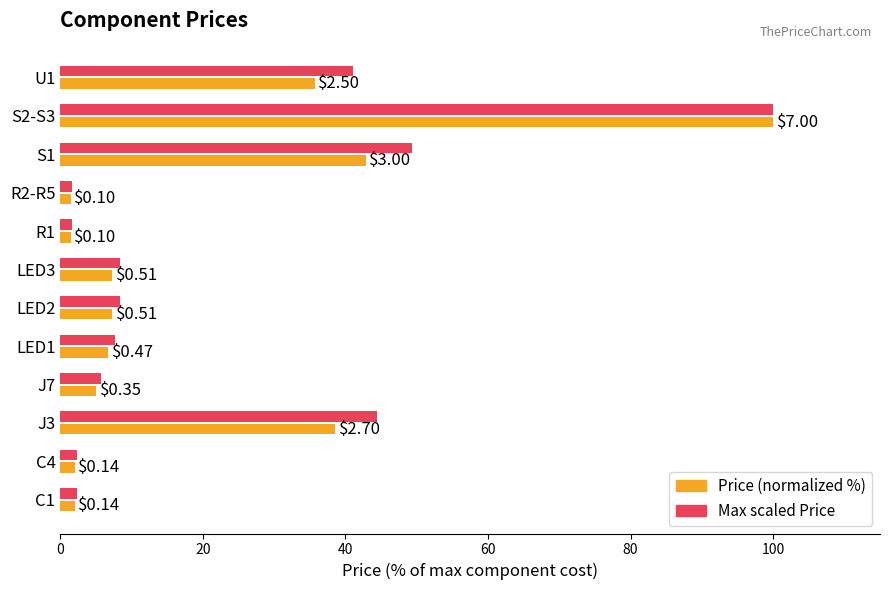

Rank the series by their average value, from highest to lowest.

Max scaled Price, Price (normalized %)